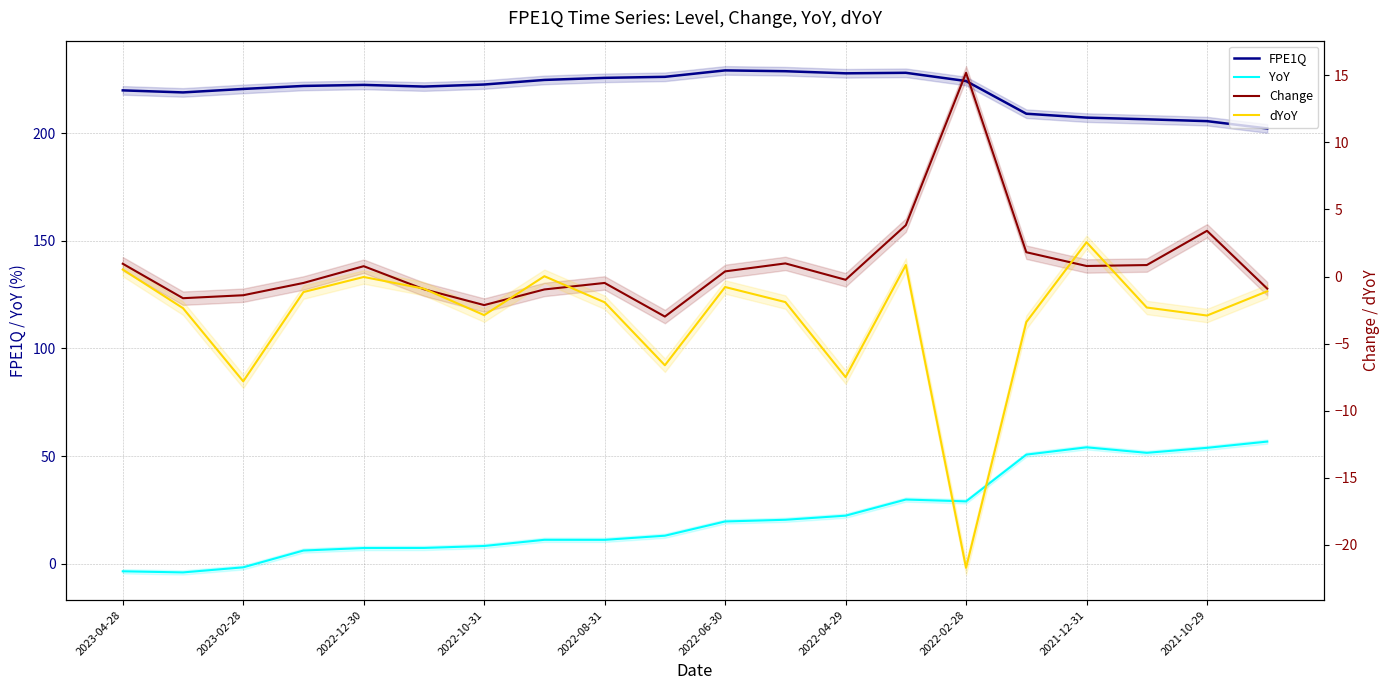

Rank the series by their maximum value, from lowest to highest.

dYoY, Change, YoY, FPE1Q